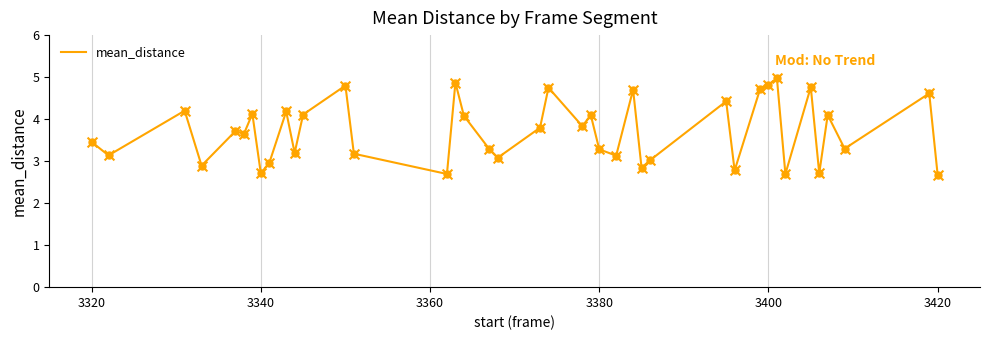

What is the smallest value displayed?

2.7